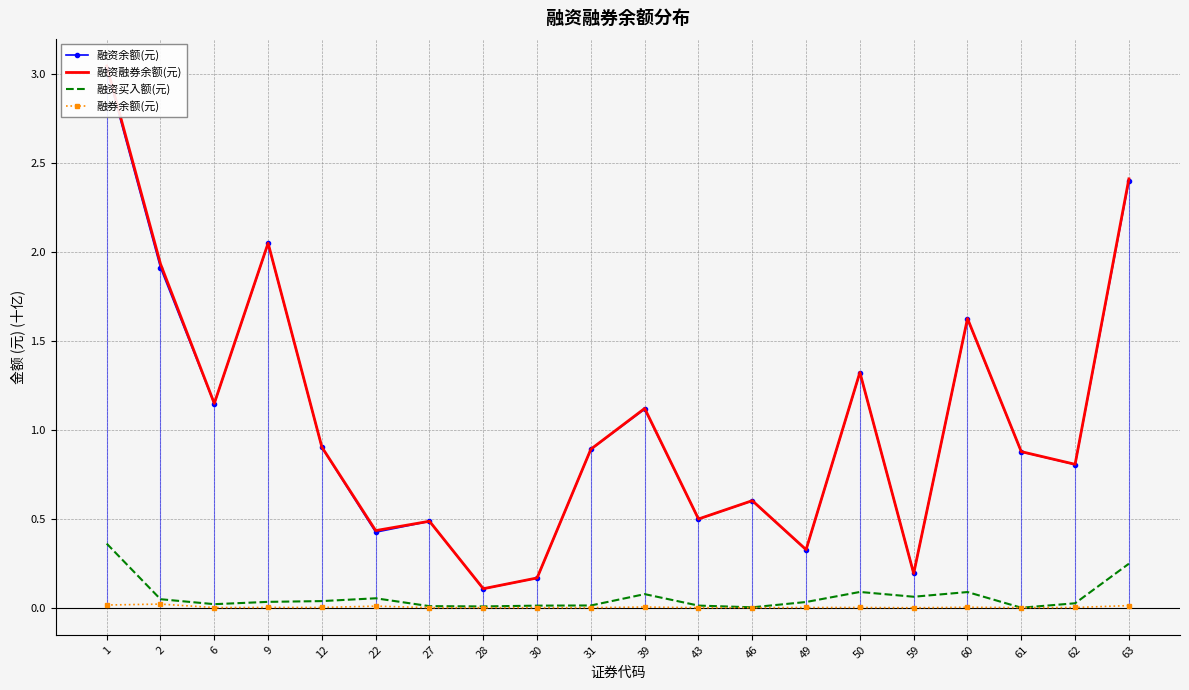

True or false: 融资买入额(元) has a value of 0.3 at 63.

False